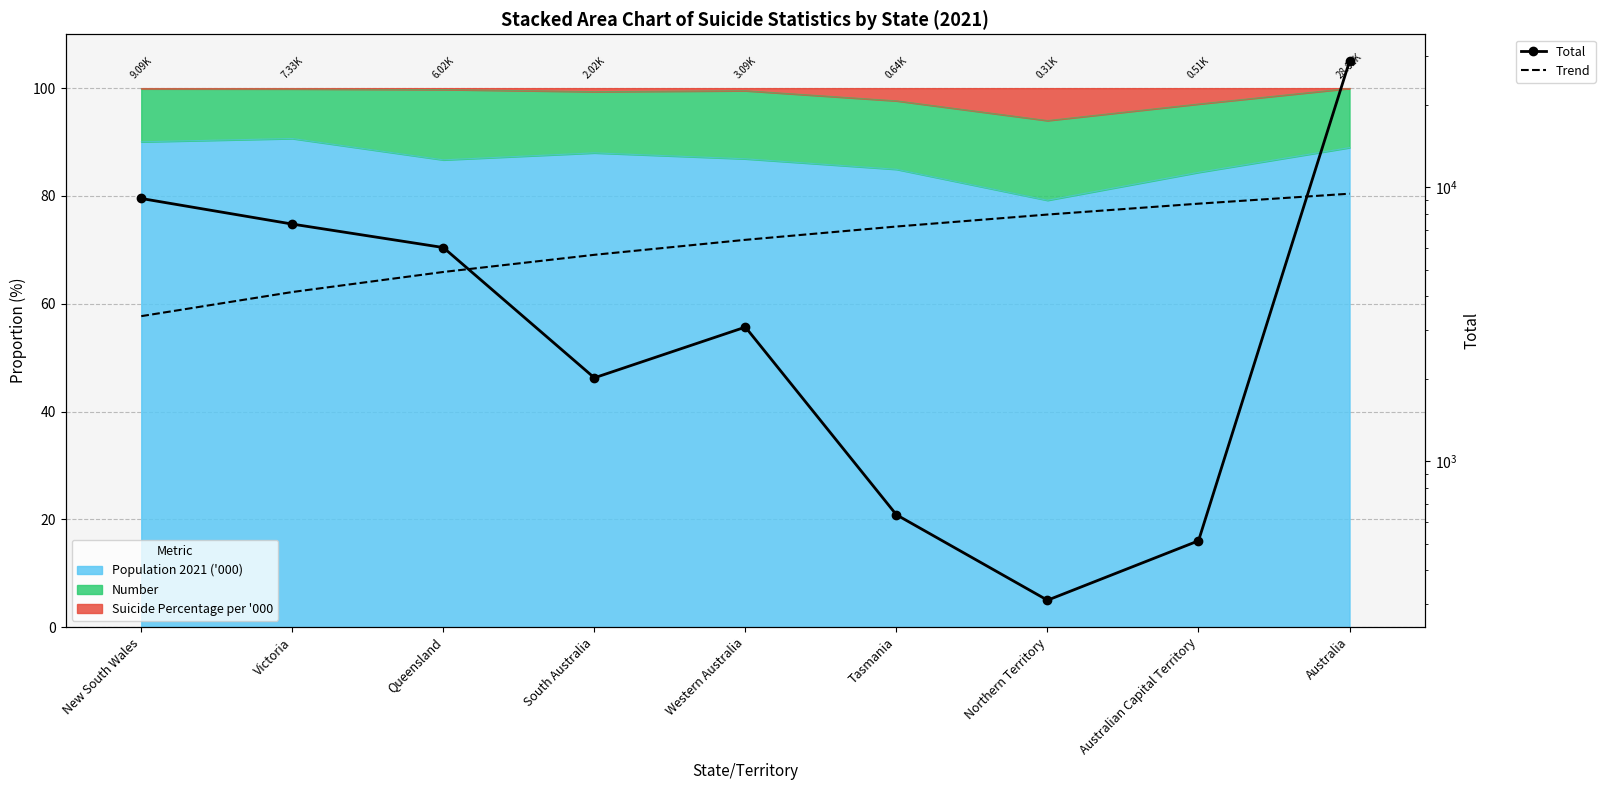

What is the smallest value displayed?

311.0